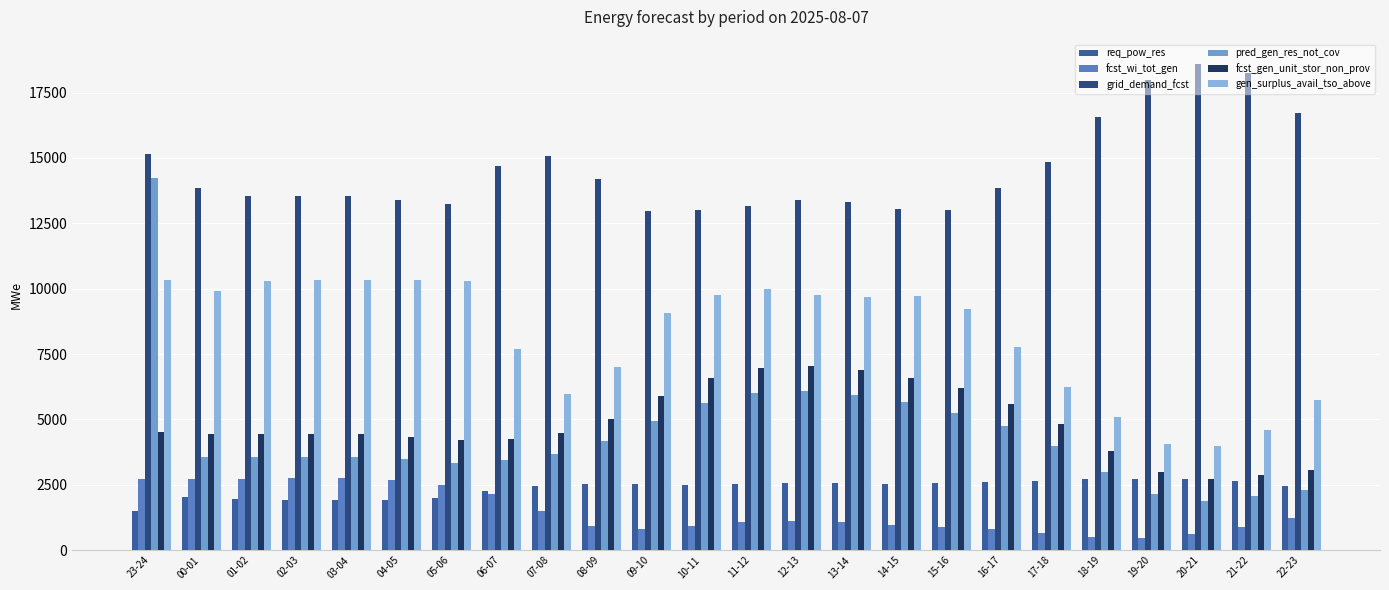

How many bars are there in each group?

6